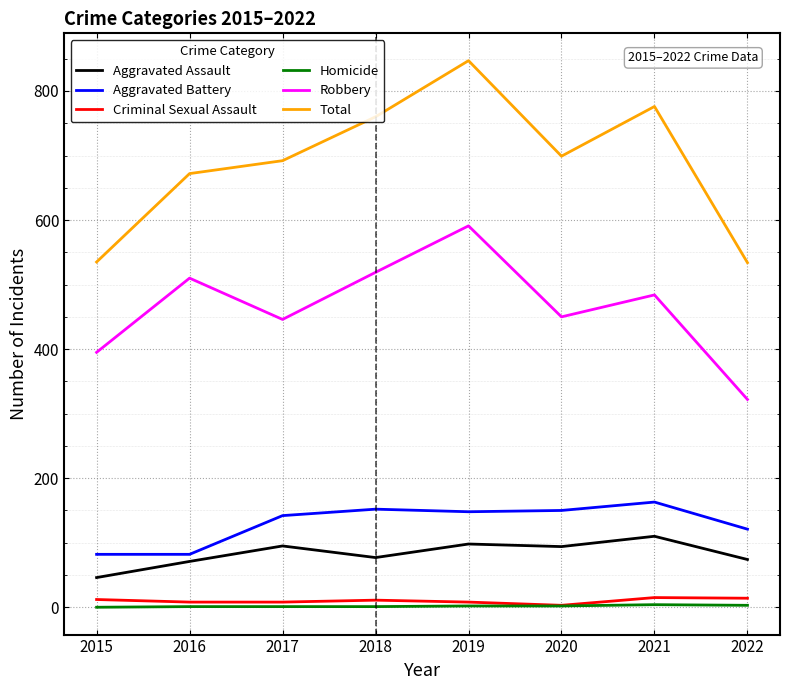

True or false: Total has a value of 776 at 2021.

True